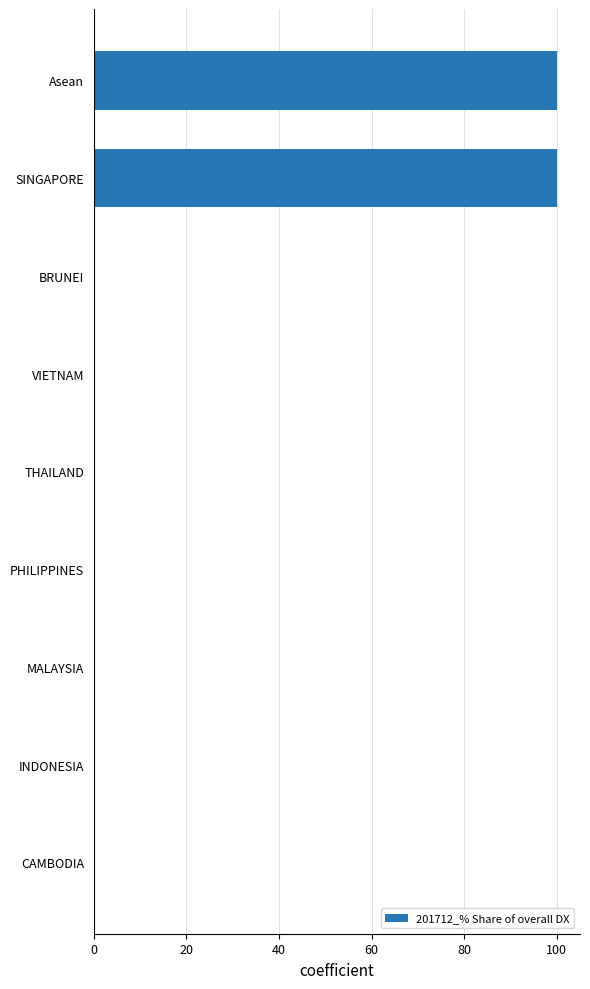

What is the greatest value displayed?

100